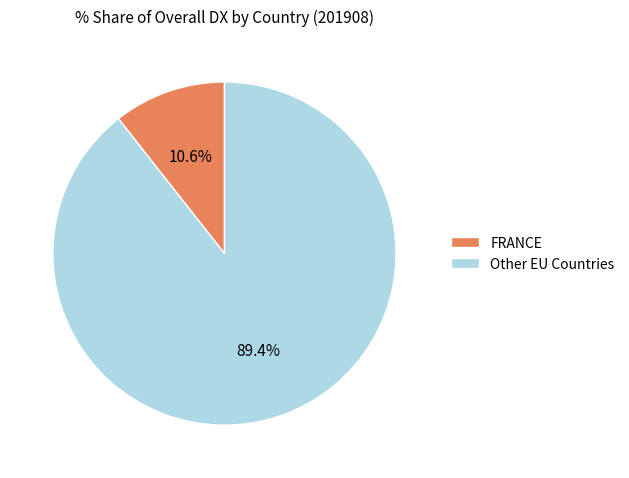

To the nearest percent, what is the difference between the largest and smallest slice percentages?

79%